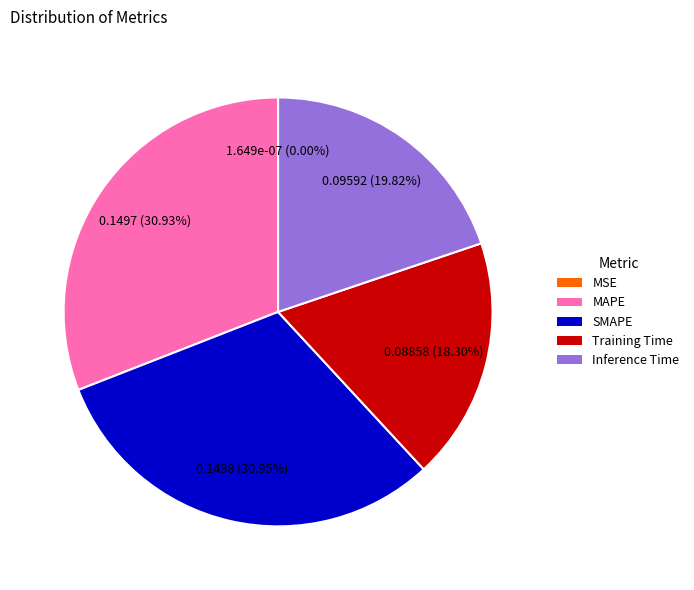

To the nearest percent, what is the difference between the Training Time and MAPE slice percentages?

13%